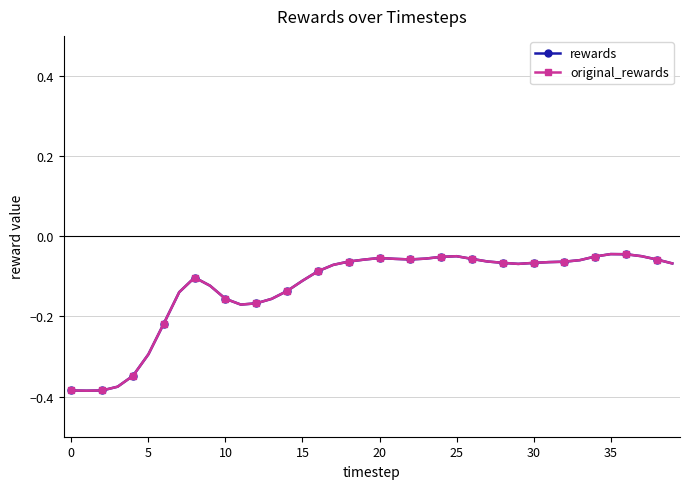

Reading right to left, transcribe all the data shown in this chart.

rewards: -0.1	-0.1	-0.0	-0.0	-0.0	-0.1	-0.1	-0.1	-0.1	-0.1	-0.1	-0.1	-0.1	-0.1	-0.0	-0.1	-0.1	-0.1	-0.1	-0.1	-0.1	-0.1	-0.1	-0.1	-0.1	-0.1	-0.2	-0.2	-0.2	-0.2	-0.1	-0.1	-0.1	-0.2	-0.3	-0.3	-0.4	-0.4	-0.4	-0.4
original_rewards: -0.1	-0.1	-0.0	-0.0	-0.0	-0.1	-0.1	-0.1	-0.1	-0.1	-0.1	-0.1	-0.1	-0.1	-0.0	-0.1	-0.1	-0.1	-0.1	-0.1	-0.1	-0.1	-0.1	-0.1	-0.1	-0.1	-0.2	-0.2	-0.2	-0.2	-0.1	-0.1	-0.1	-0.2	-0.3	-0.3	-0.4	-0.4	-0.4	-0.4